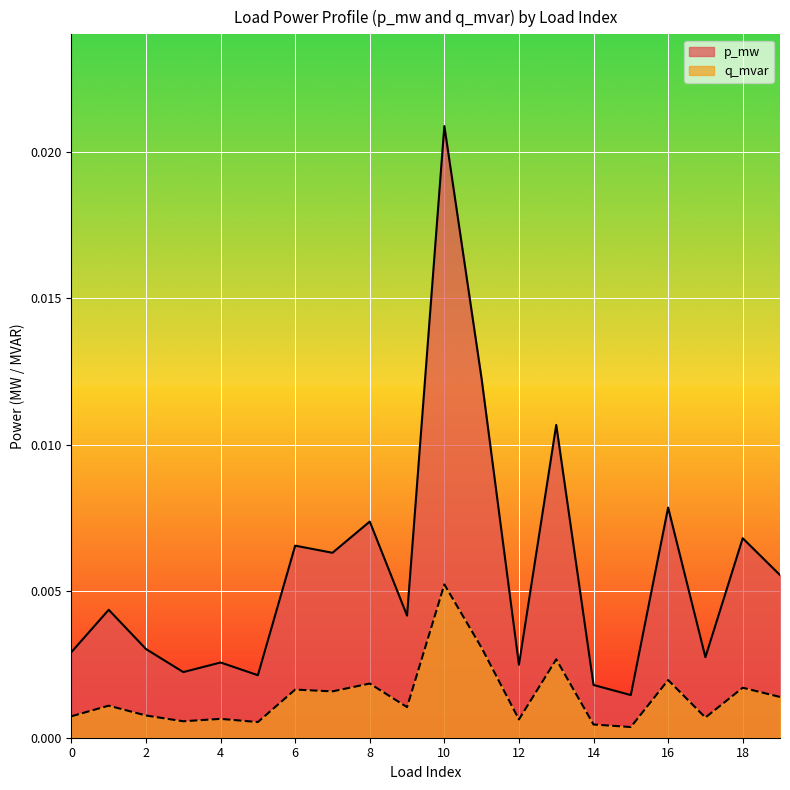

True or false: q_mvar has a value of 0.0 at 14.

False